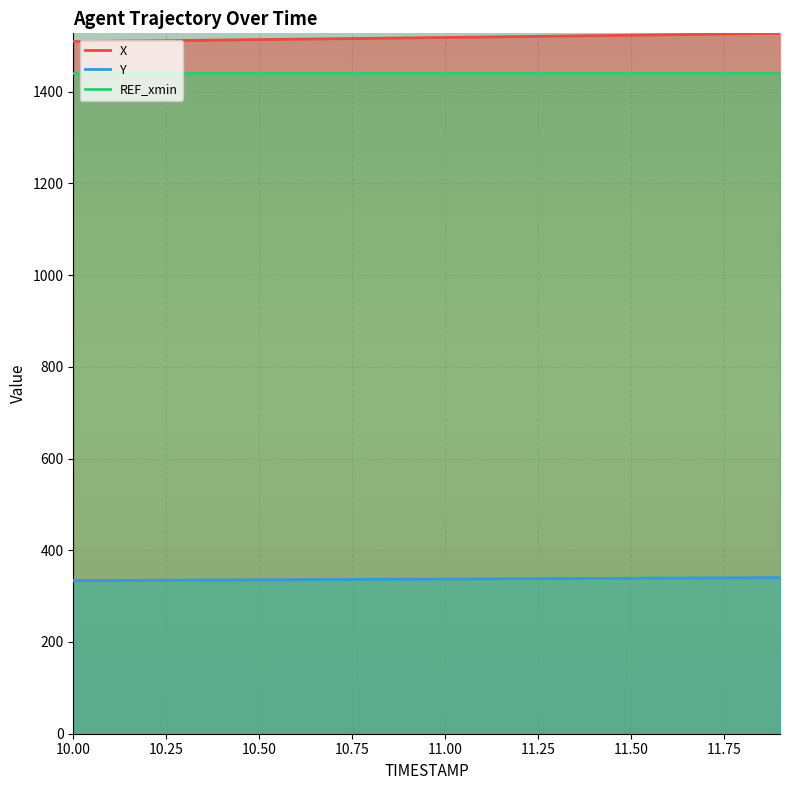

What value does the X series have at 10.6?

1514.4